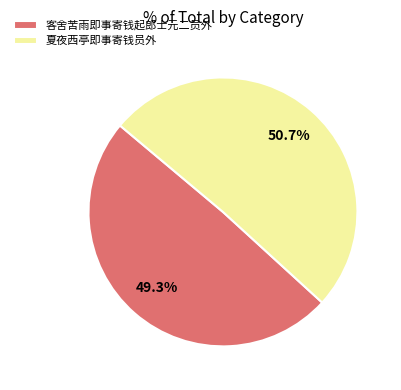

What is the largest slice in the pie chart?

夏夜西亭即事寄钱员外